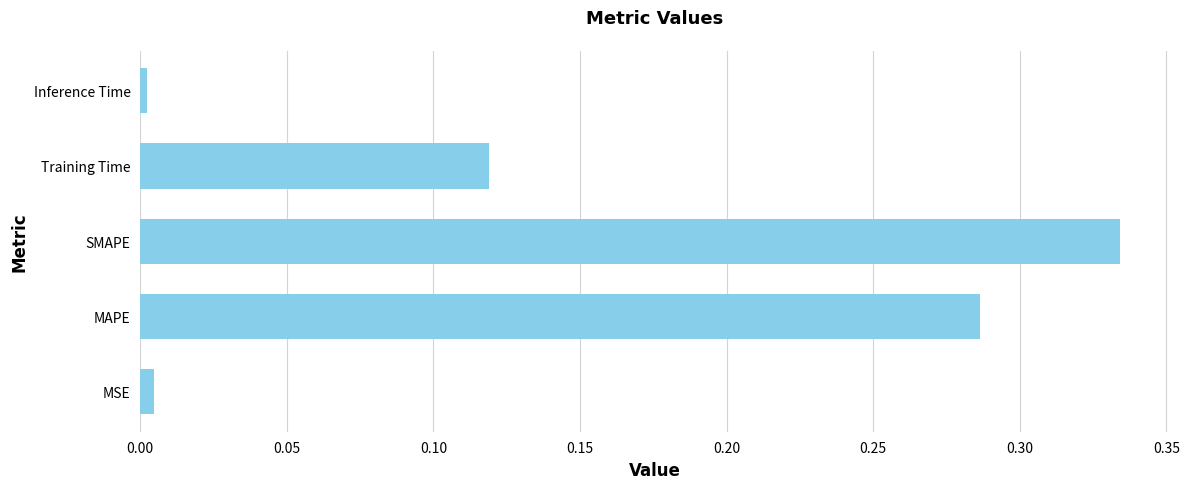

Which category has the highest value across all series?

SMAPE